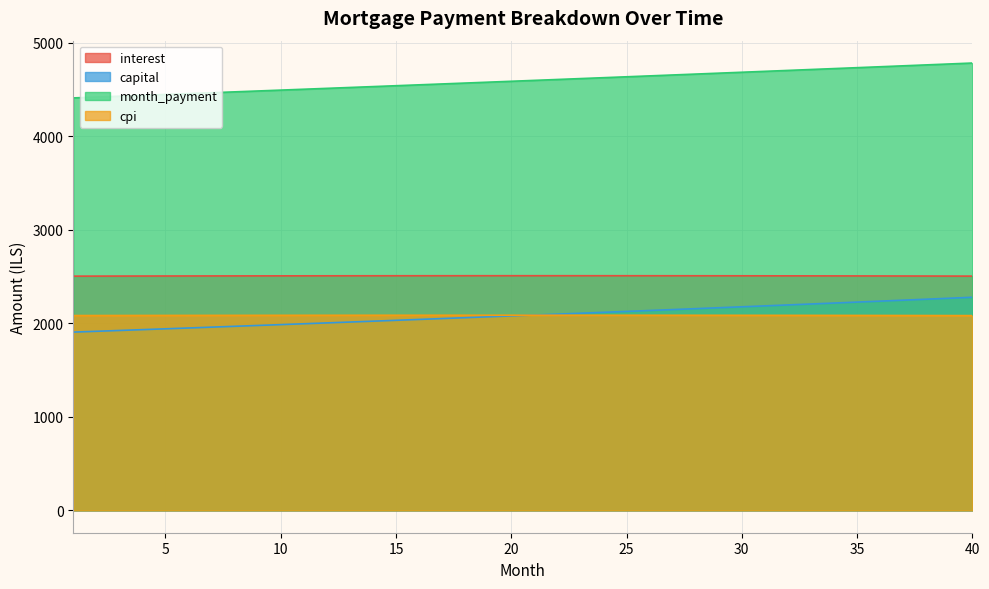

Does the chart display data point markers on the line(s)?

No